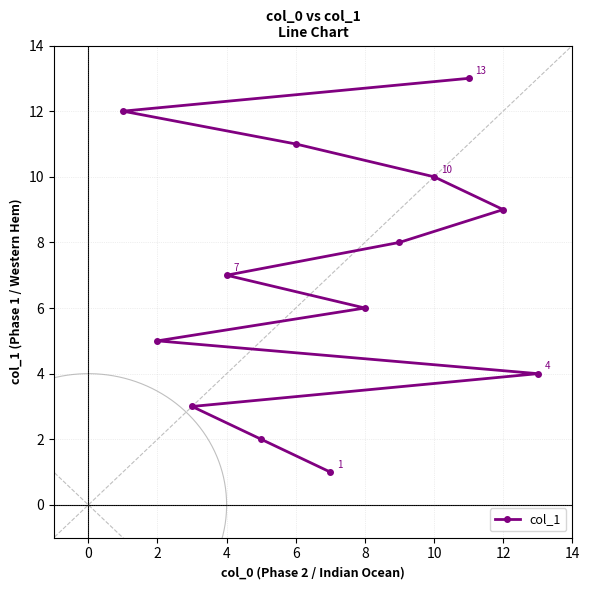

What is the average value?

7